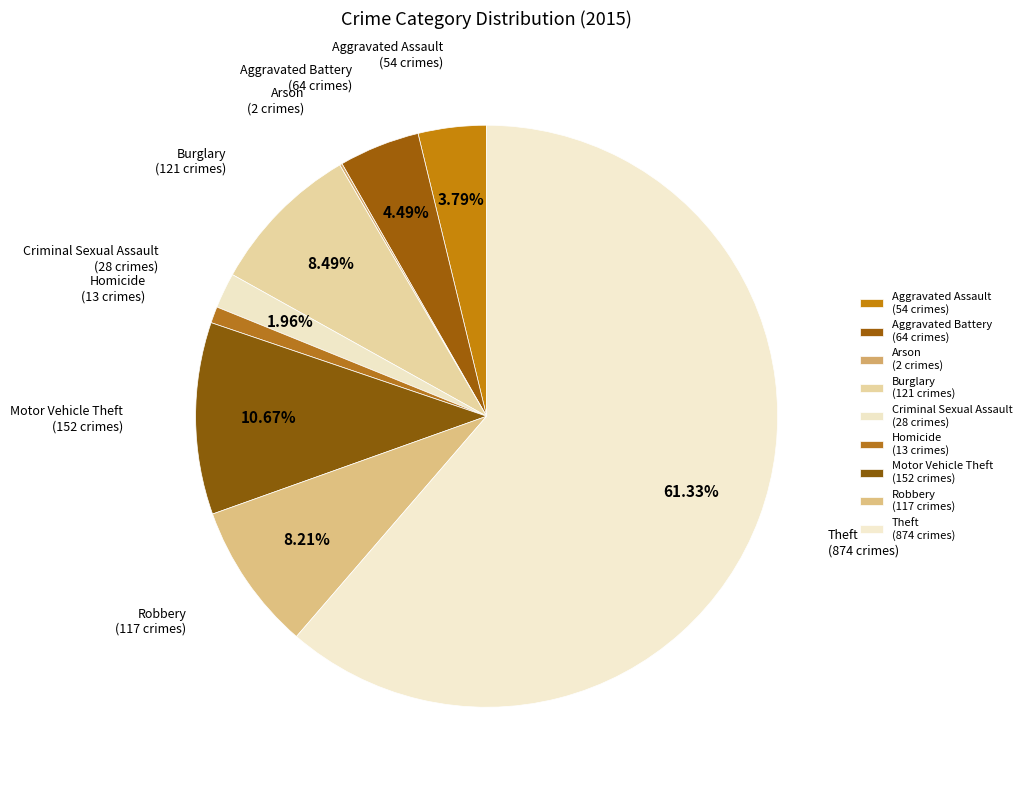

To the nearest percent, what percentage of the pie is Burglary?

8%